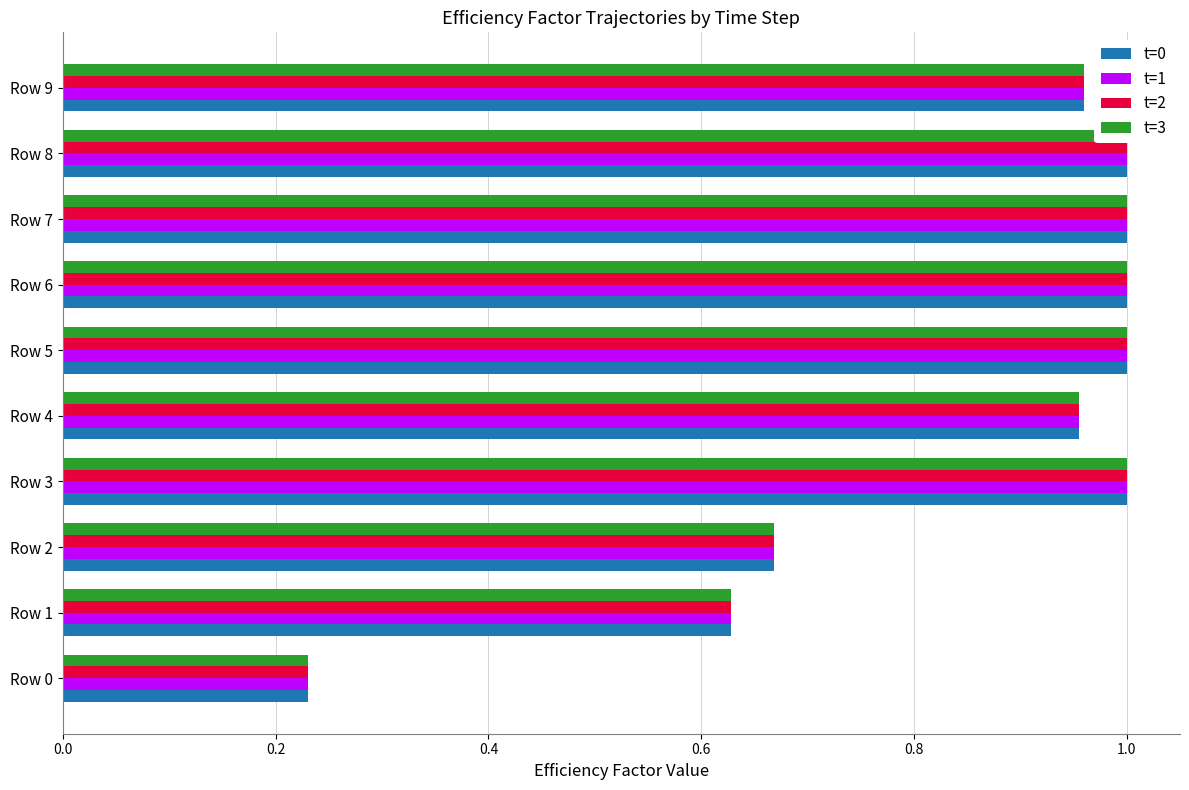

What is the sum of all t=2 values?

8.4